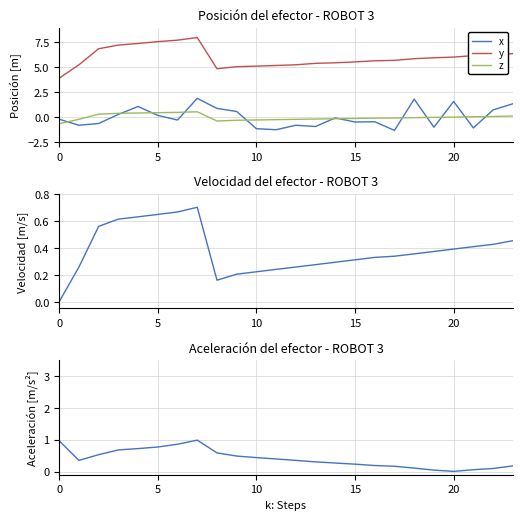

The y series shows 6.0 at 20. True or false?

True